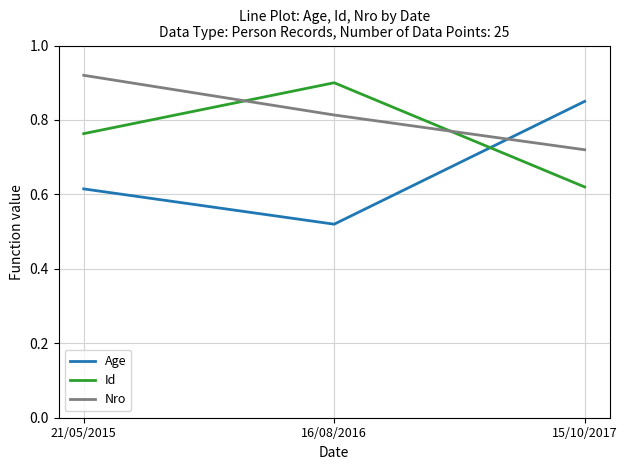

What position from the right is 21/05/2015?

3